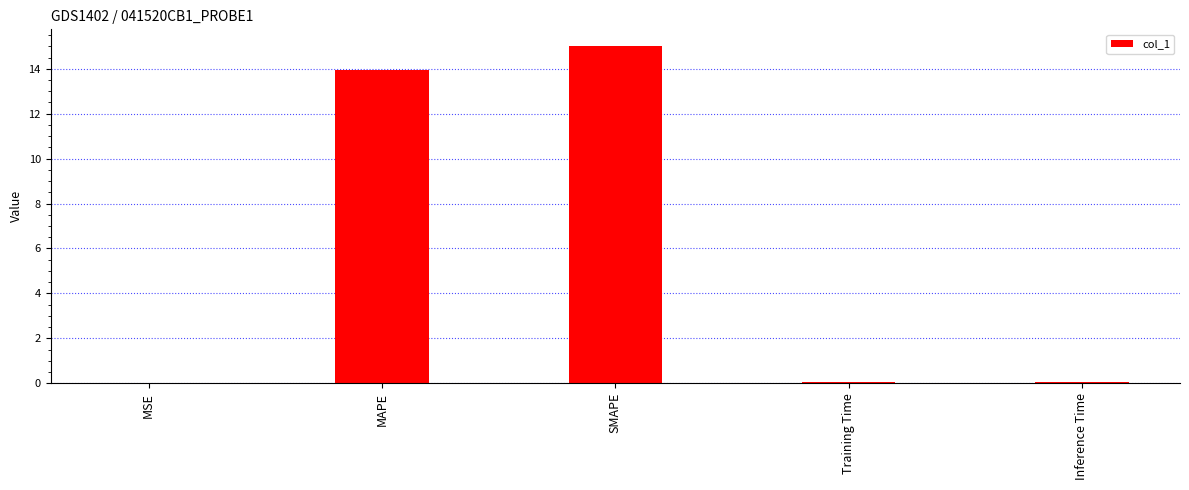

What is the ratio of the value at MAPE to the value at SMAPE?

0.9